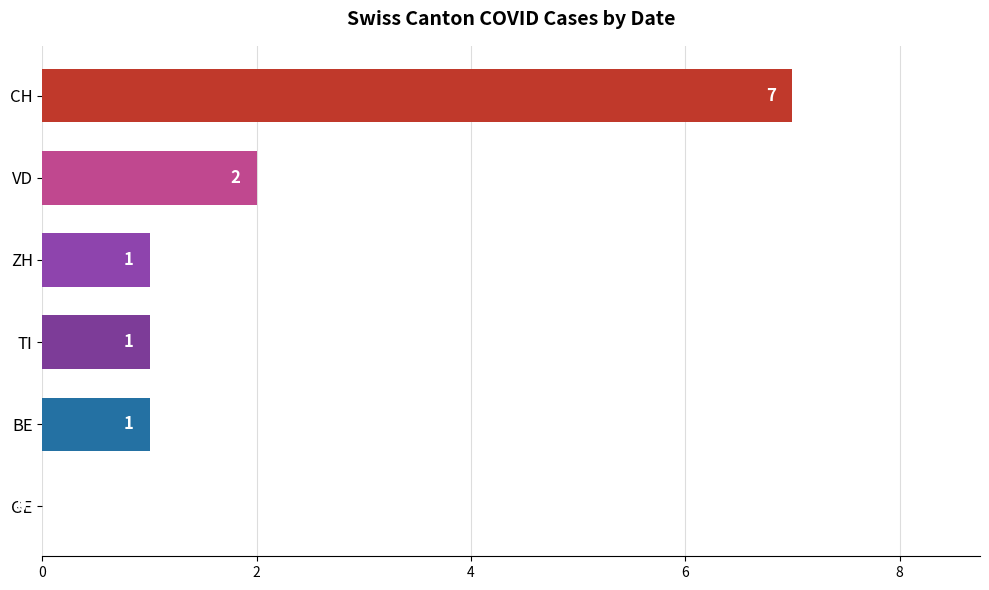

What is the maximum value shown in the chart?

7